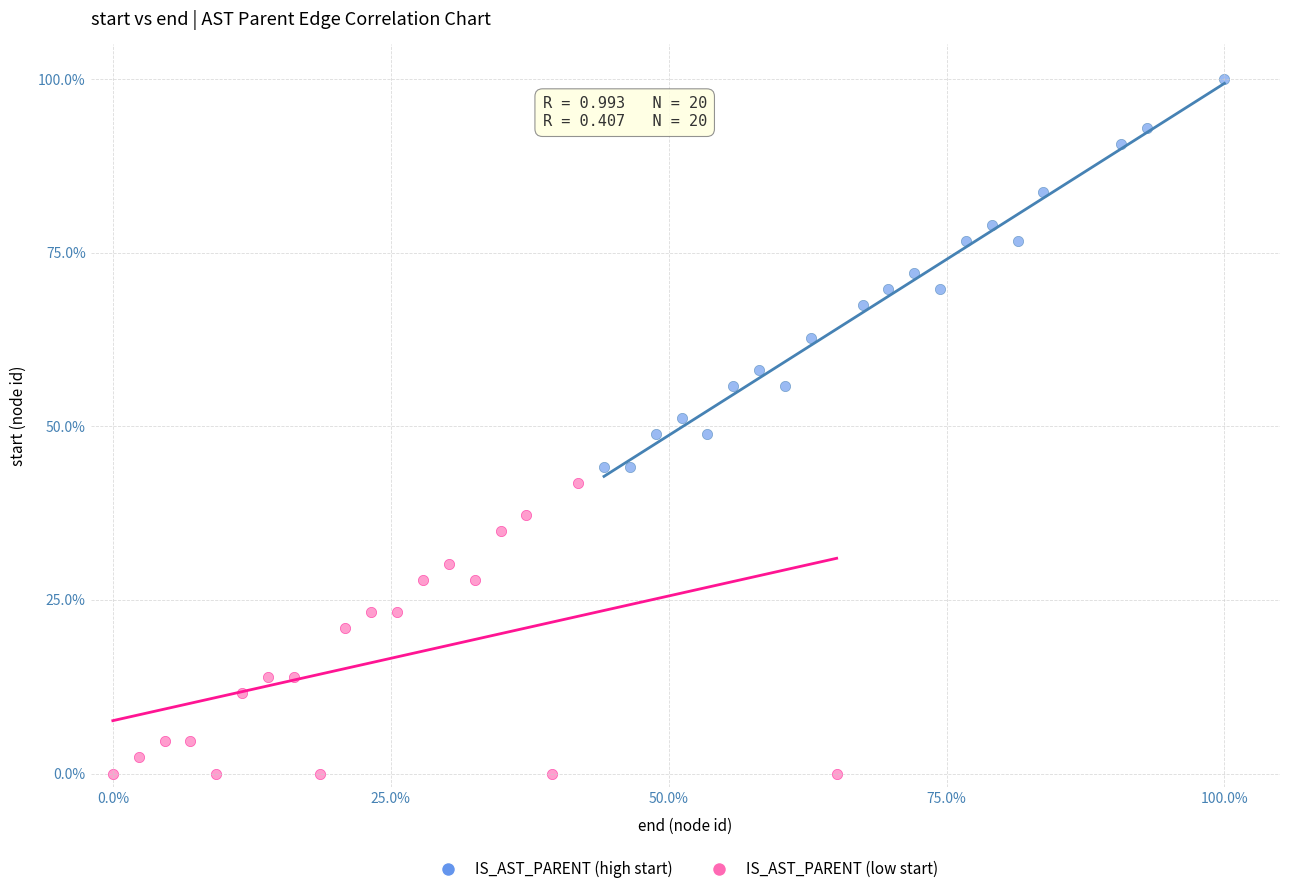

Which series contains the lowest Y value?

IS_AST_PARENT (low start)